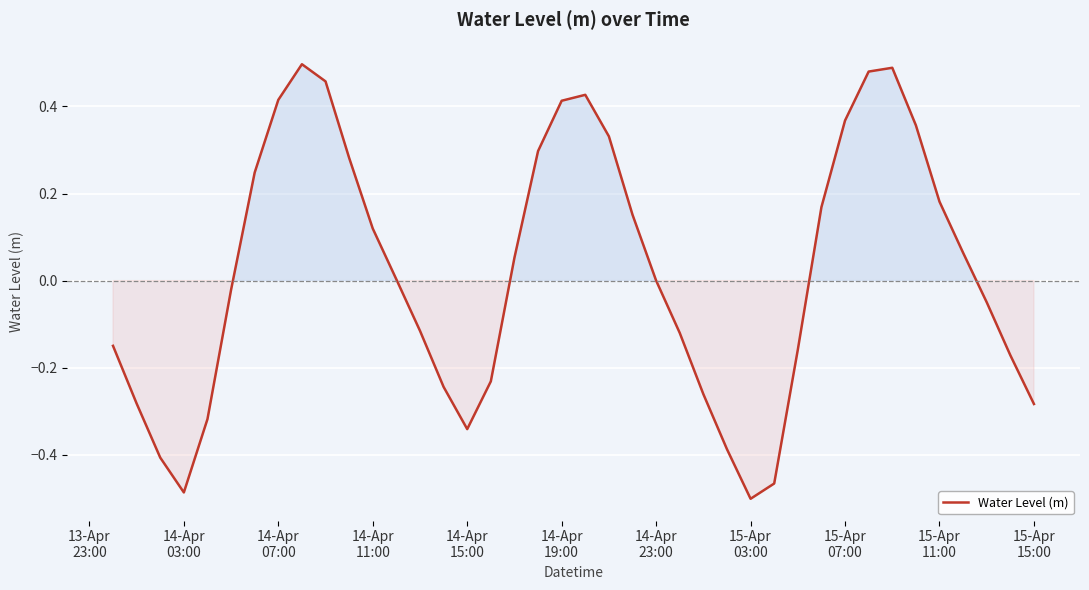

How many lines are shown in the chart?

1